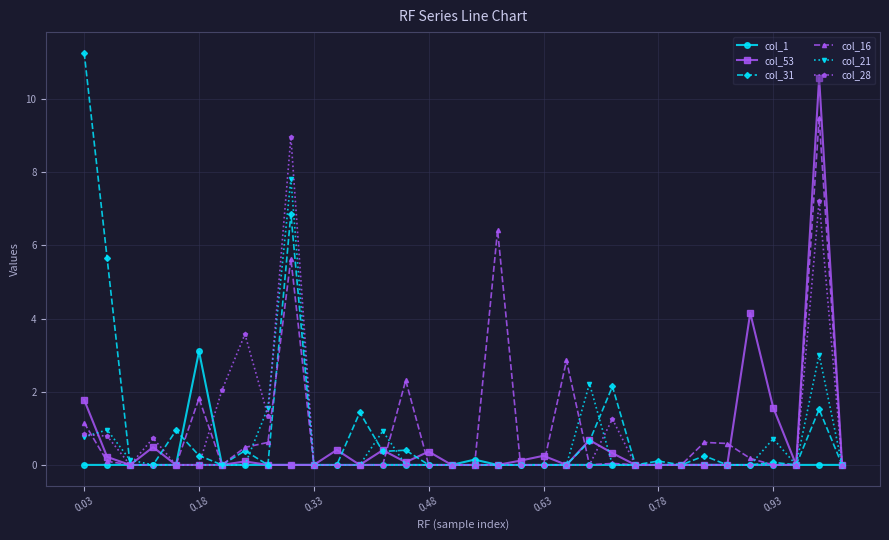

At how many categories does at least one series exceed 5?

5